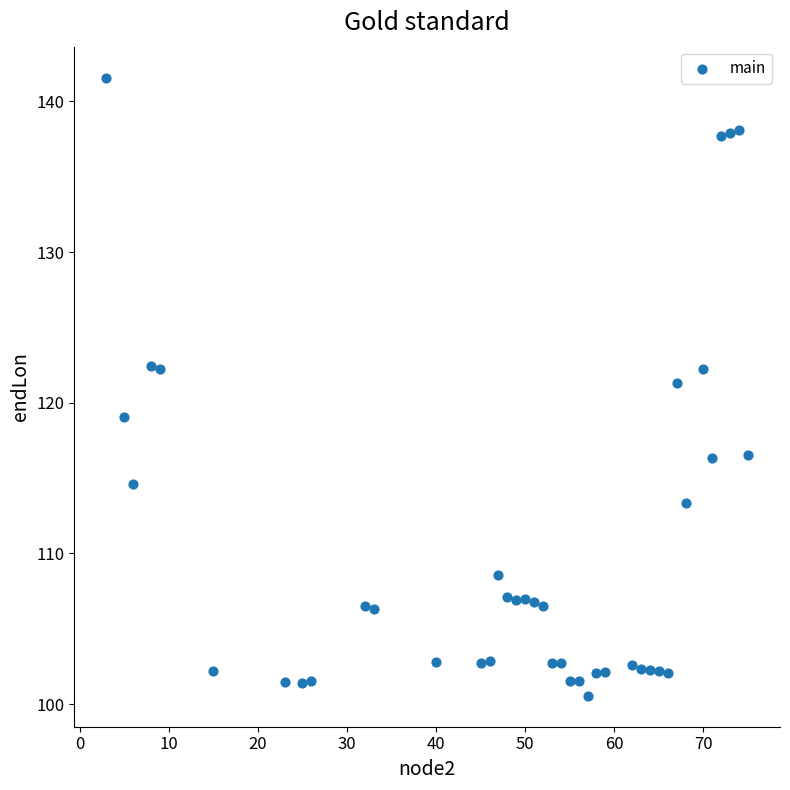

What is the range of Y values (max minus min)?

41.0